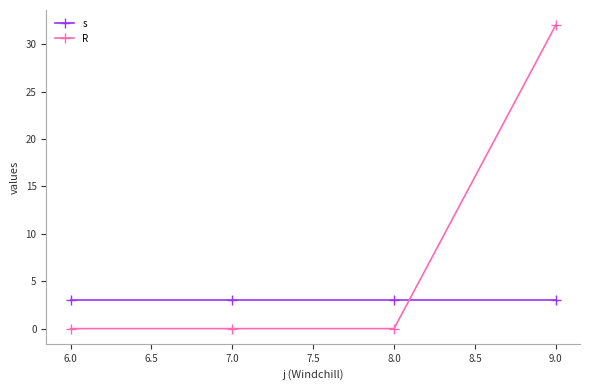

Is the value of R at 6.0 greater than the value of s at 6.0?

No